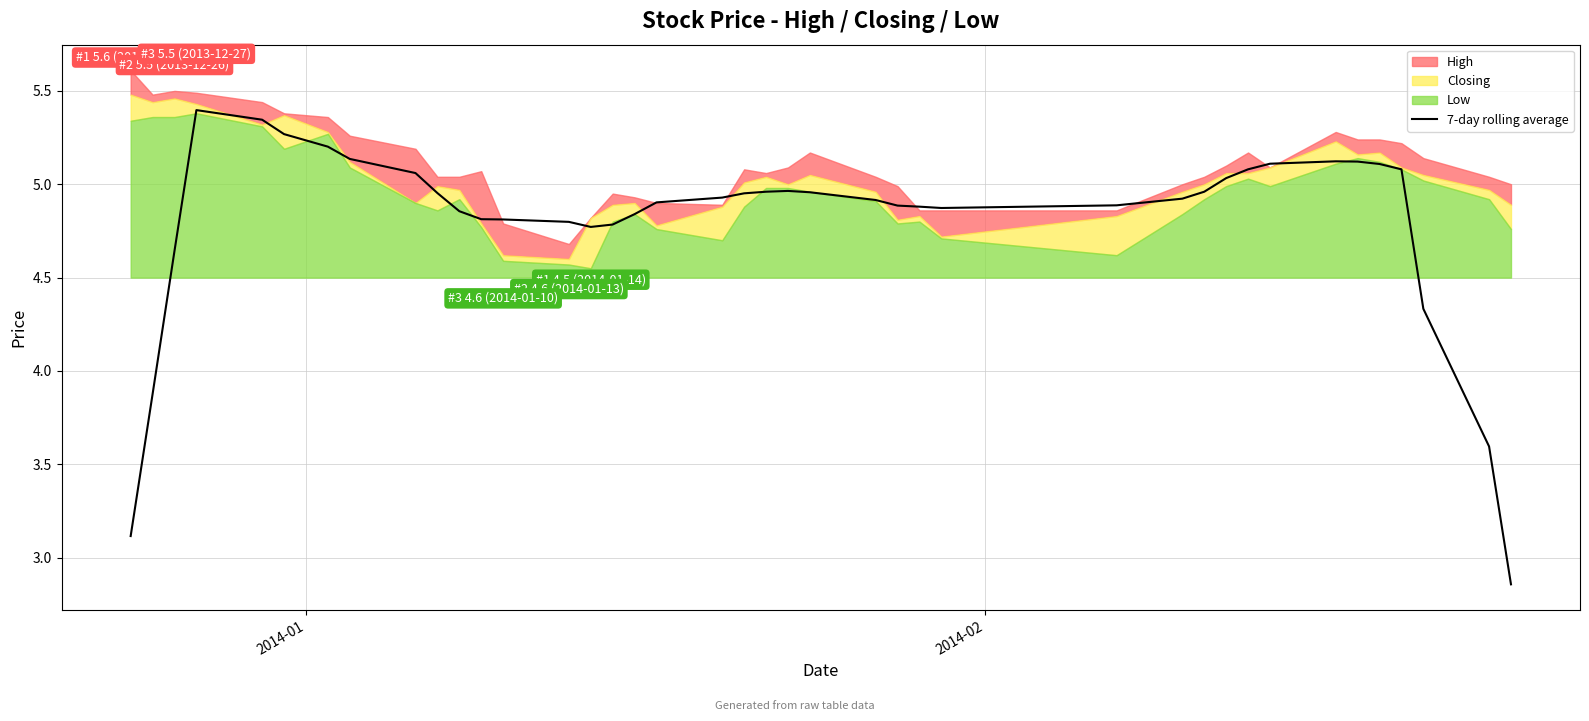

The value at 21 is 1.2. True or false?

False